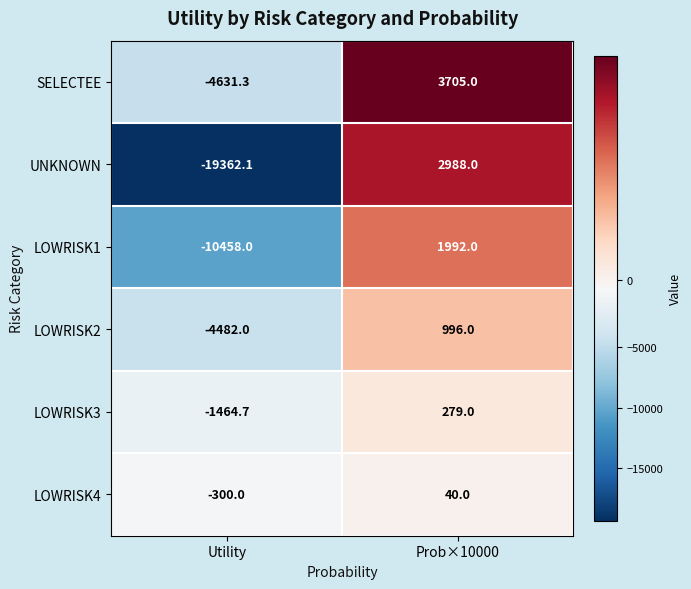

What value does the LOWRISK3 series have at Prob×10000?

279.0